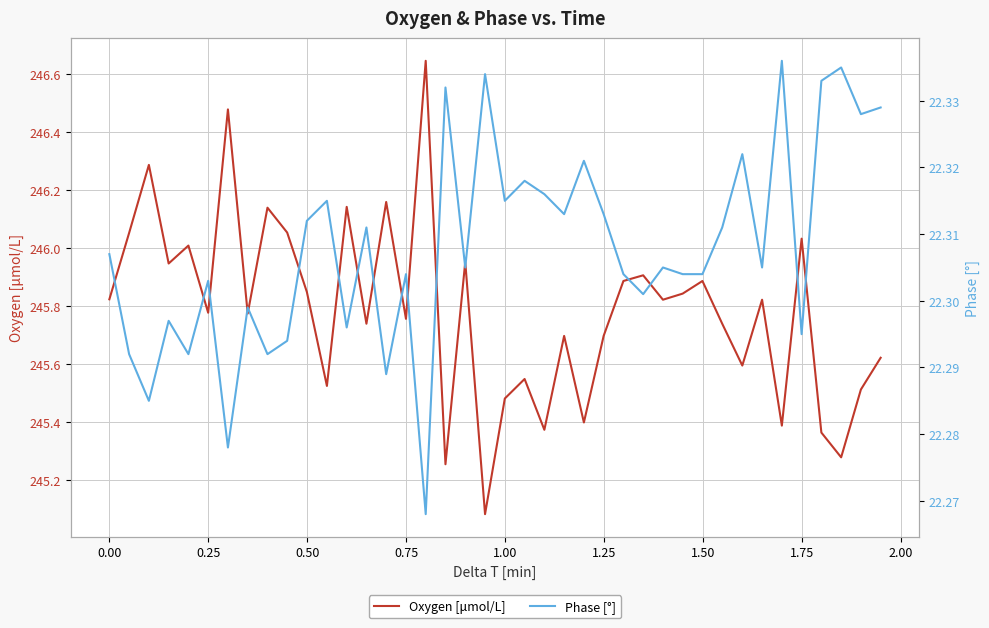

What is the sum of all Oxygen [μmol/L] values?

9831.4